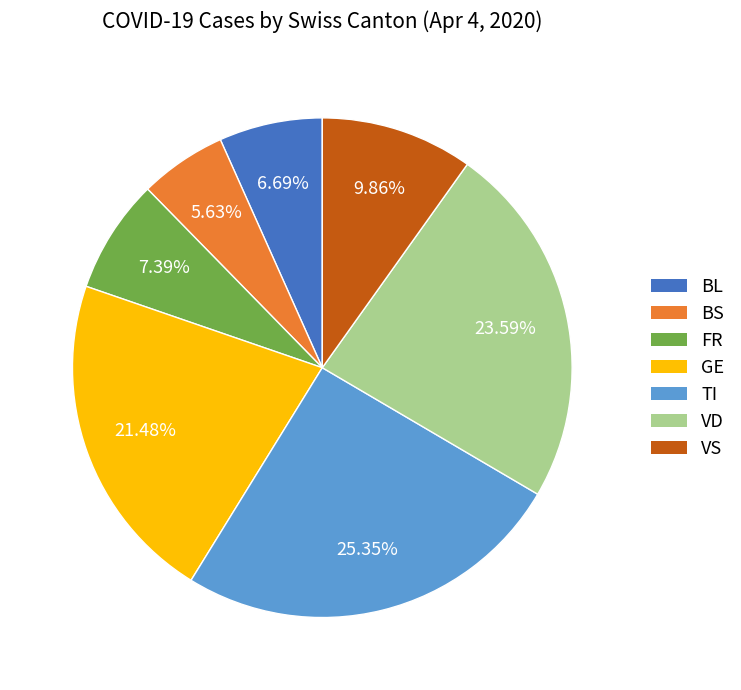

Does any single category account for the majority?

No